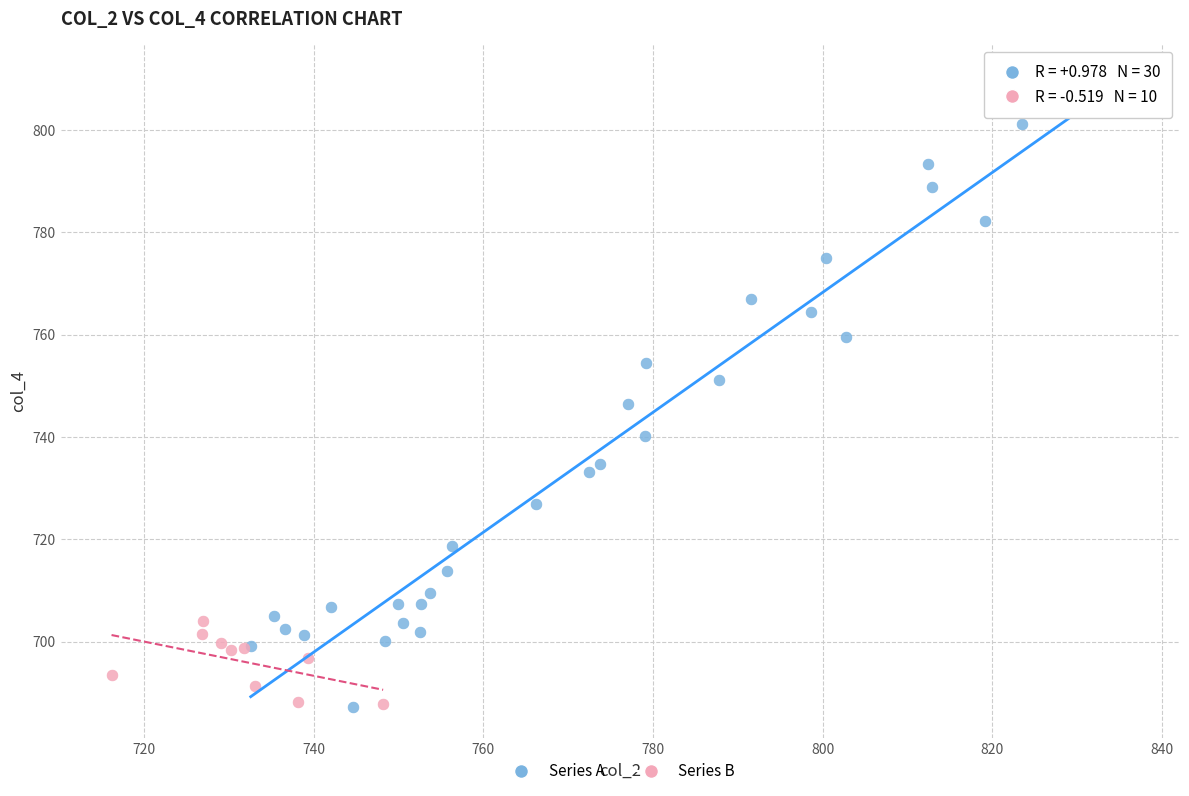

Which series contains the highest Y value?

Series A